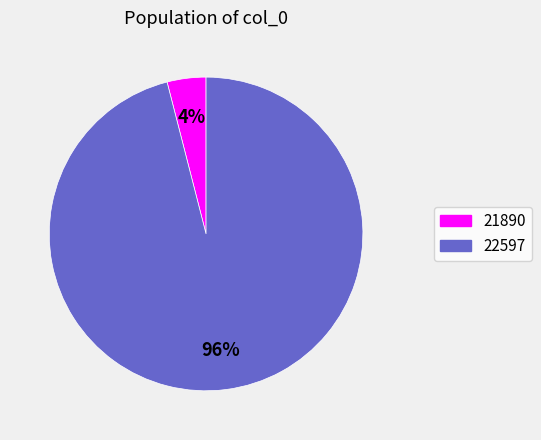

Do 22597 and 21890 together represent more than half of the pie?

Yes